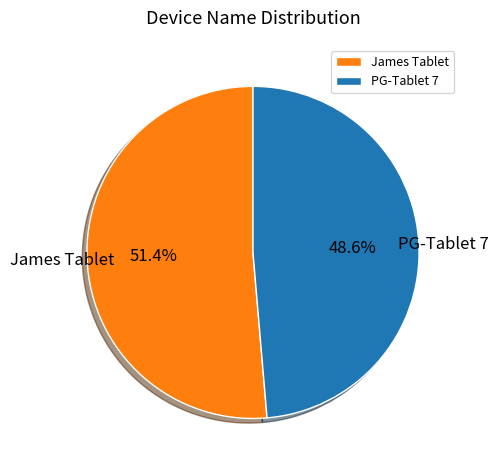

Does PG-Tablet 7 represent more than half of the total?

No